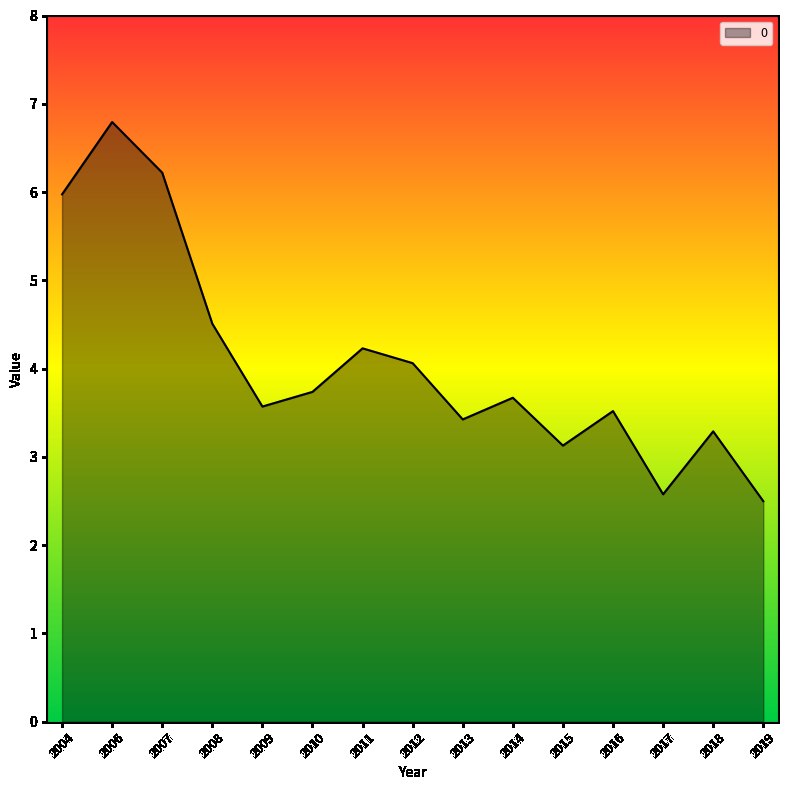

Where does the data first go above 3?

2004